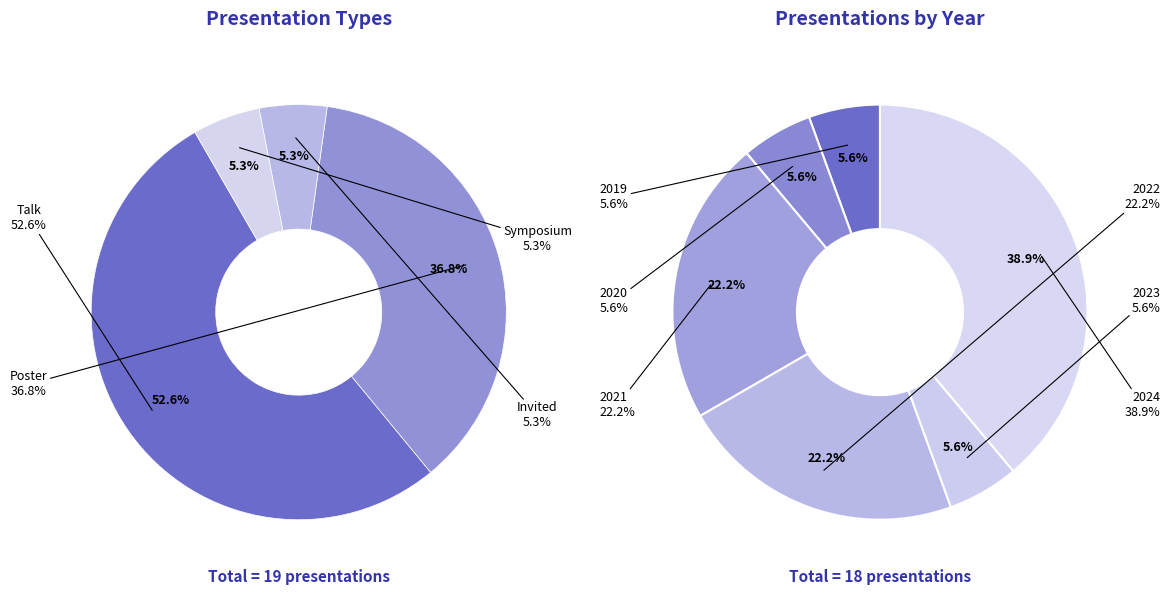

To the nearest percent, what is the difference between the Invited and Talk slice percentages?

47%